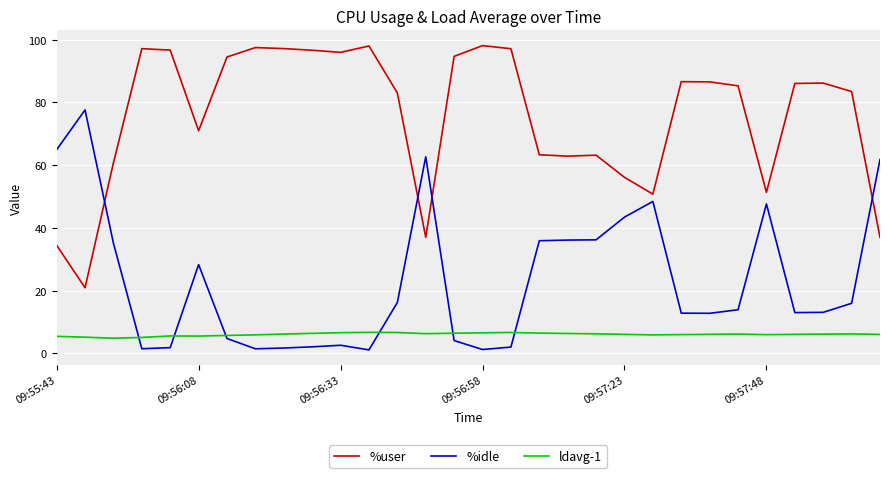

What is the greatest value displayed?

98.1